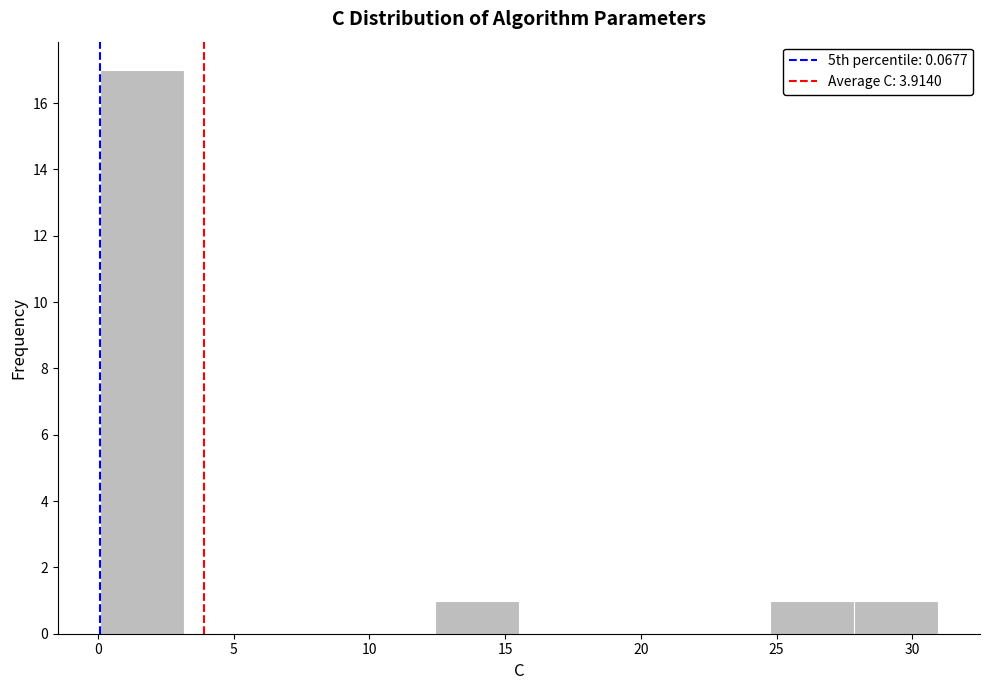

How tall is the bar that spans 12.5 to 15.5 on the x-axis? Neither the bar edges nor the heights are printed on the chart, so give them approximately, as read against the axes.

1